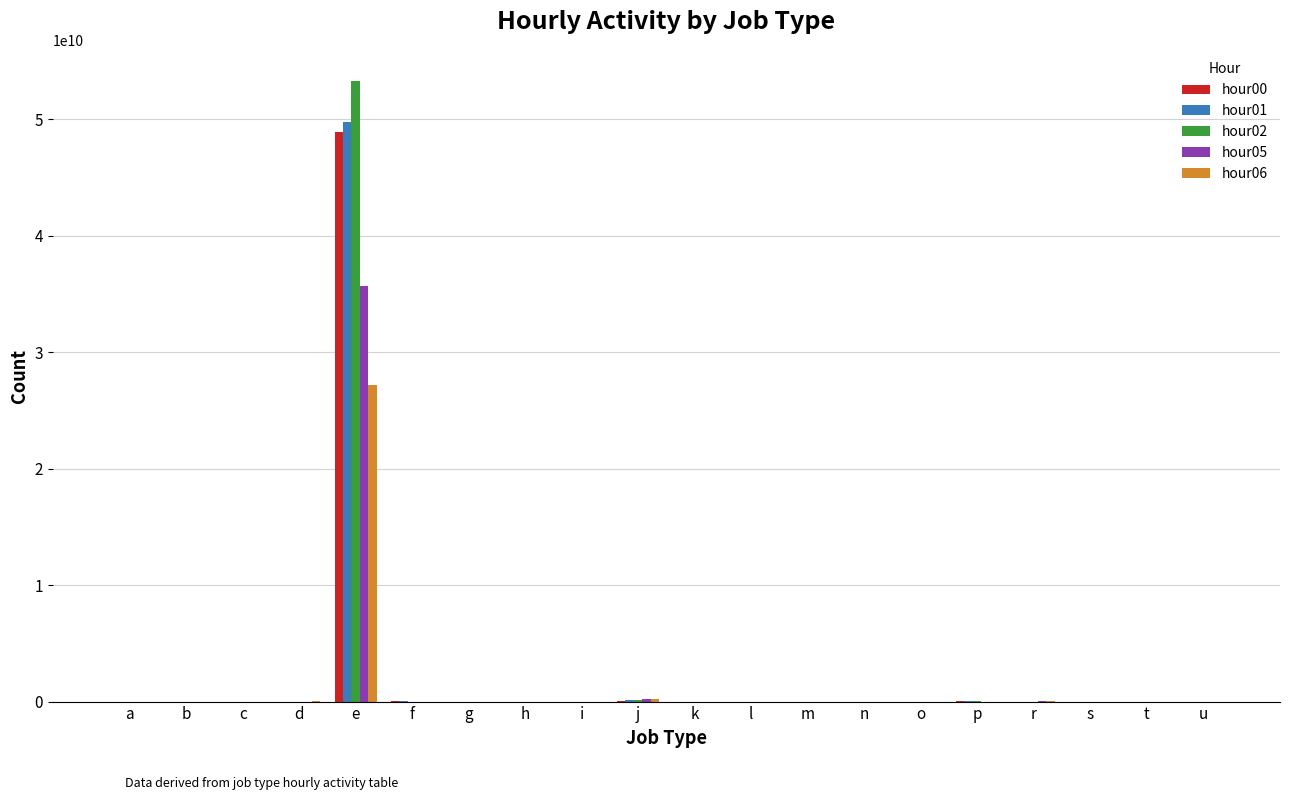

Are the bars grouped side by side (vs. stacked)?

Yes